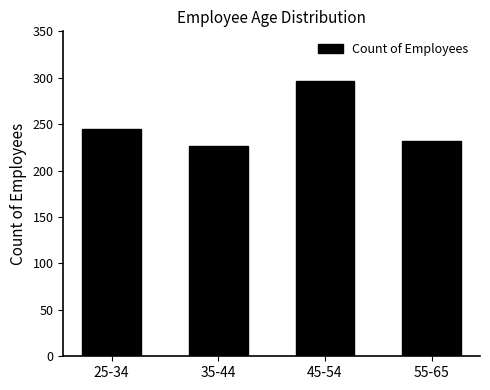

What is the difference between the second highest and second lowest values?

13